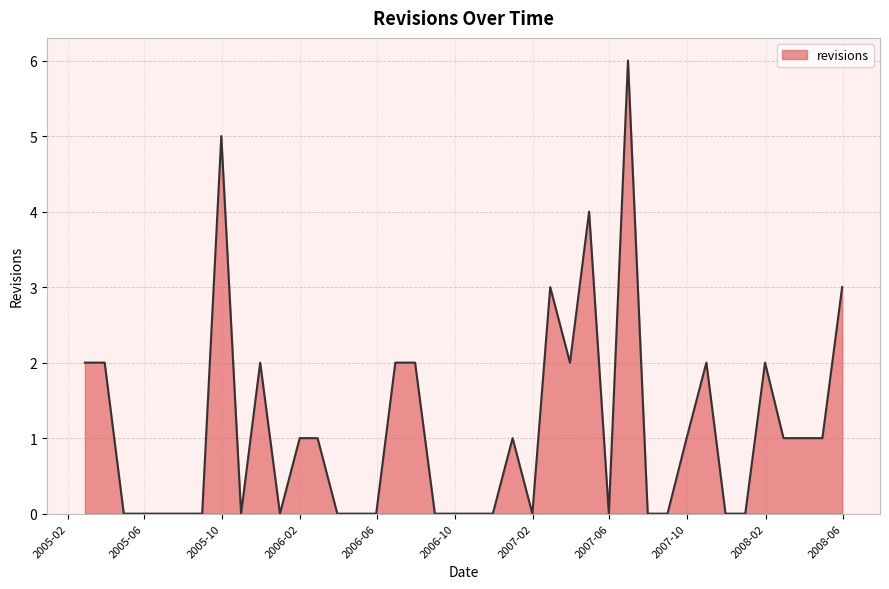

What is the greatest value displayed?

6